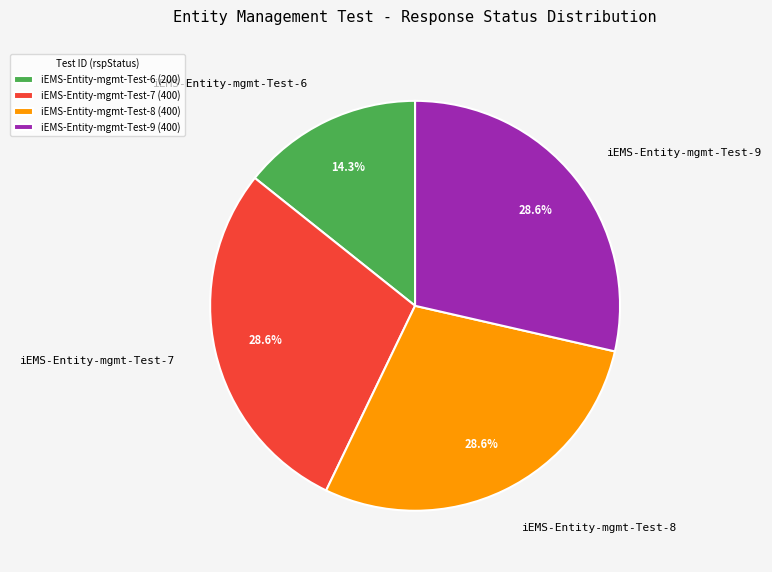

Between iEMS-Entity-mgmt-Test-7 and iEMS-Entity-mgmt-Test-6, which is larger?

iEMS-Entity-mgmt-Test-7